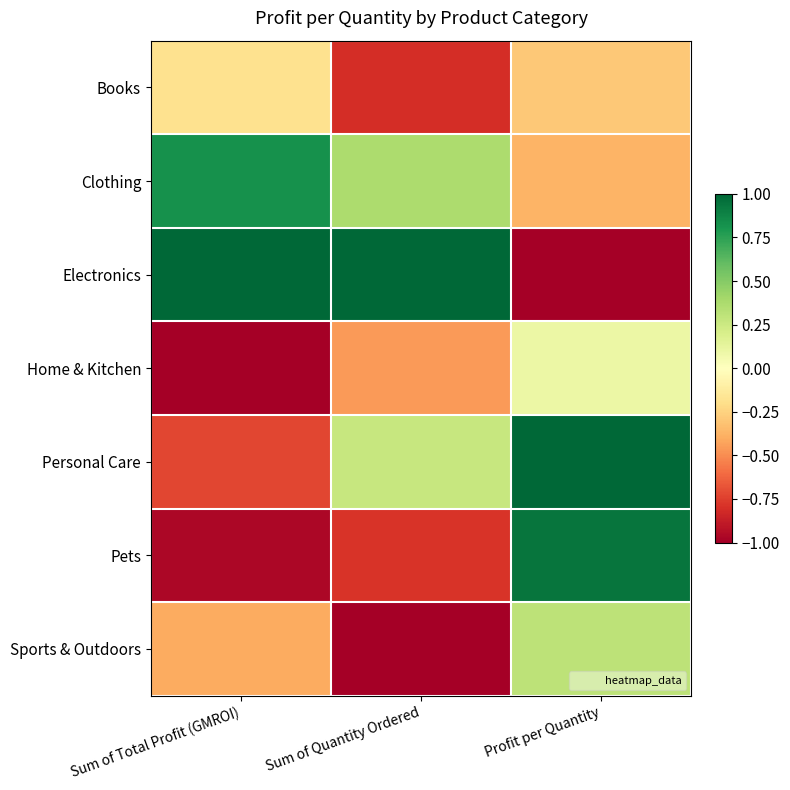

Which series has the largest total across all categories?

Electronics